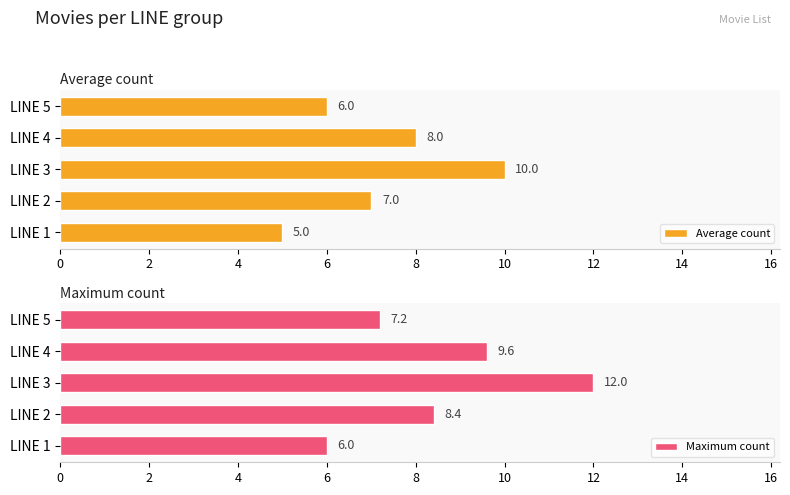

Rank the series by their average value, from highest to lowest.

Maximum count, Average count